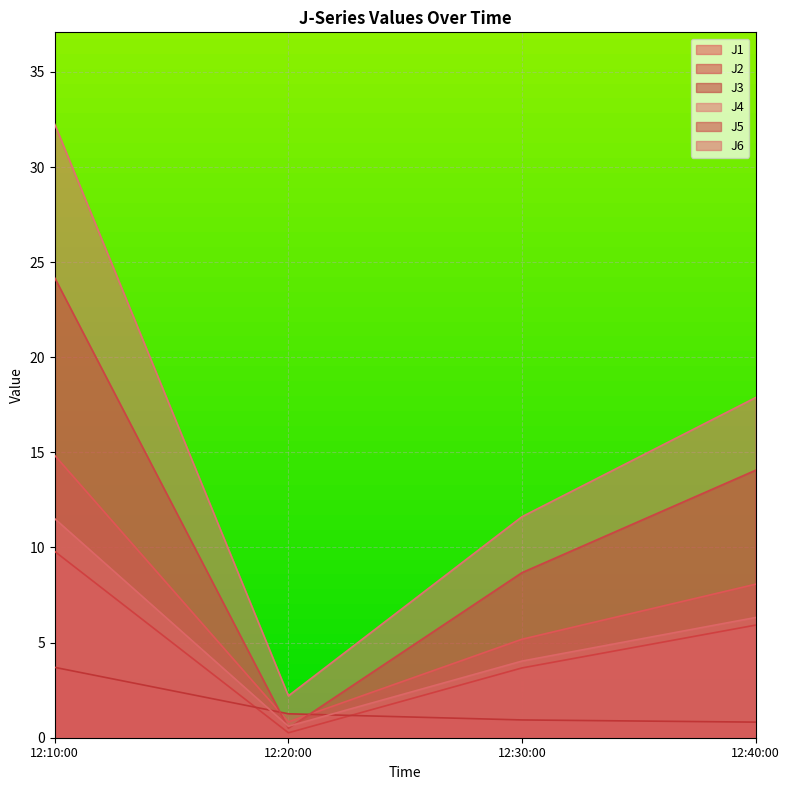

True or false: J5 has a value of 14.1 at 12:40:00.

True